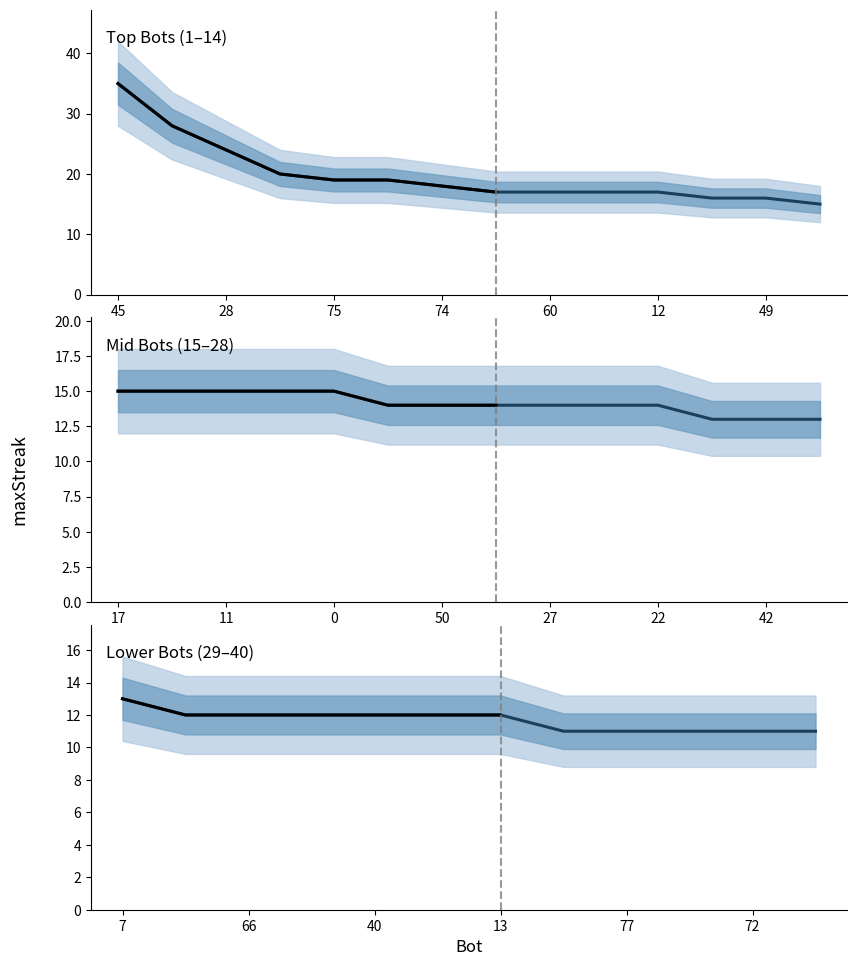

How many values are below 14?

15